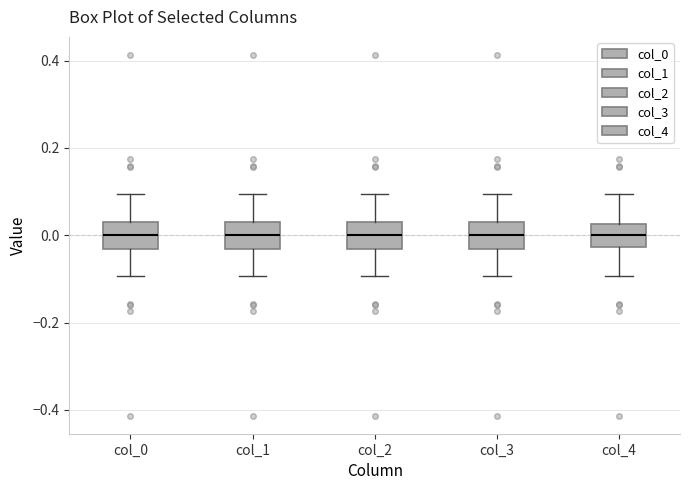

Reading left to right, transcribe this box plot: for each box, give where its median line is, the range the box spans, and where its two whiskers end, as read against the y-axis. The values are not printed on the chart, so give them approximately, as read against the axis.

col_0: median 0.00, box -0.04 to 0.04, whiskers -0.10 to 0.10
col_1: median 0.00, box -0.04 to 0.04, whiskers -0.10 to 0.10
col_2: median 0.00, box -0.04 to 0.04, whiskers -0.10 to 0.10
col_3: median 0.00, box -0.04 to 0.04, whiskers -0.10 to 0.10
col_4: median 0.00, box -0.02 to 0.02, whiskers -0.10 to 0.10